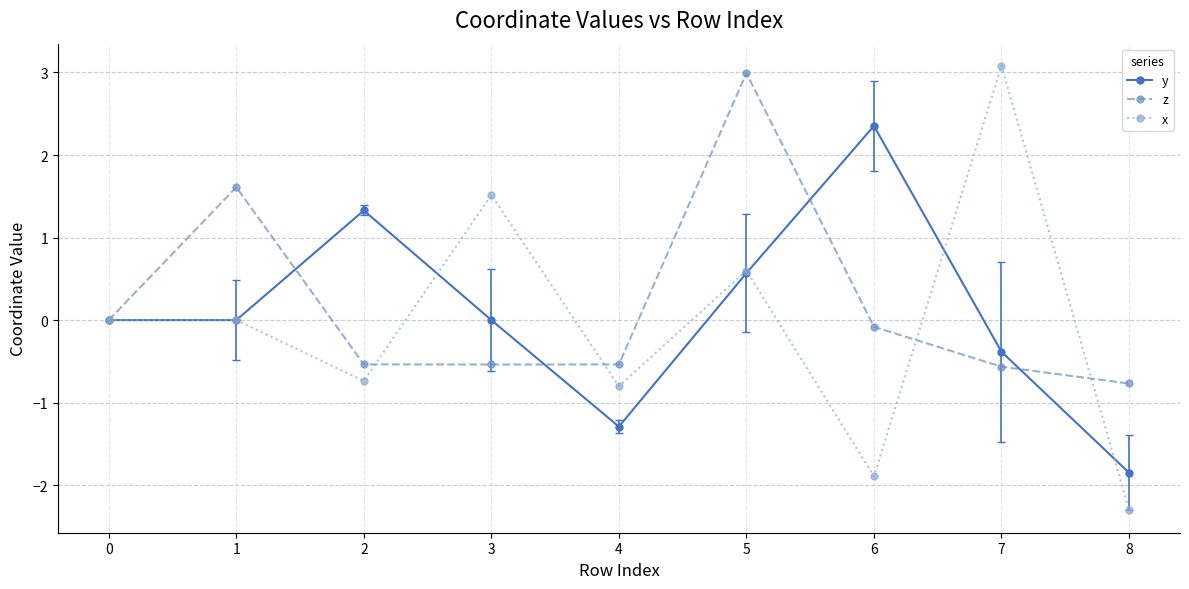

How many interior local peaks does the y series have?

2